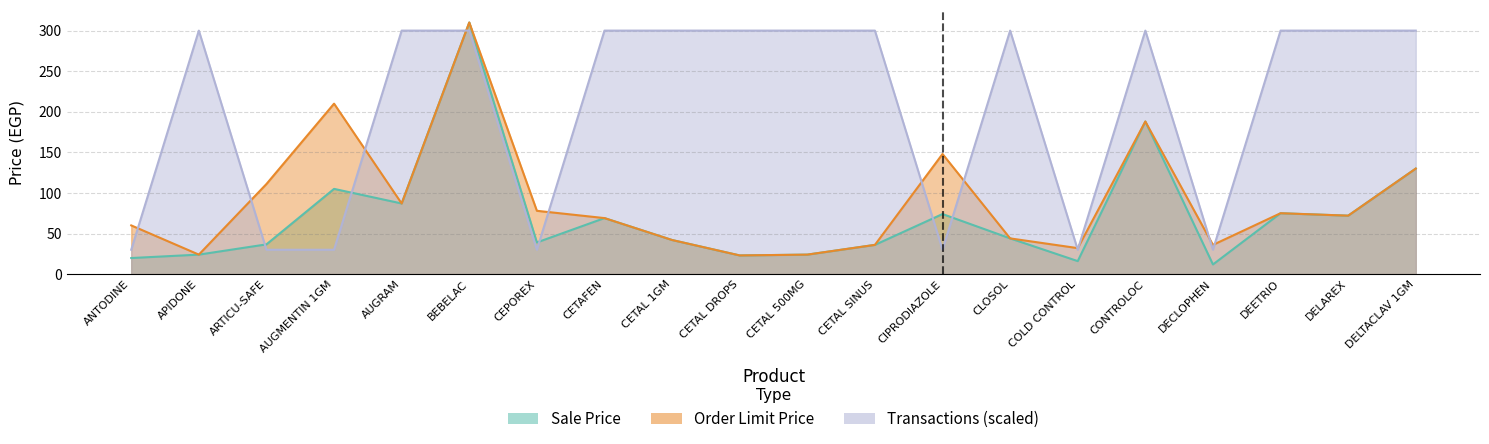

Is the value of Sale Price at COLD CONTROL greater than the value of Order Limit Price at AUGRAM?

No